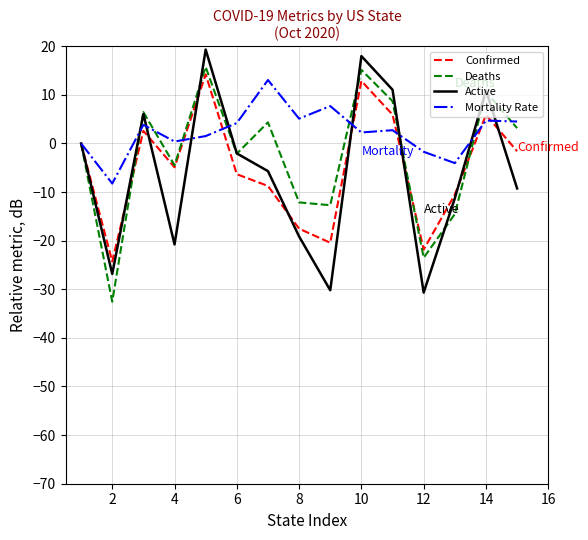

What is the minimum value for Deaths?

-32.5